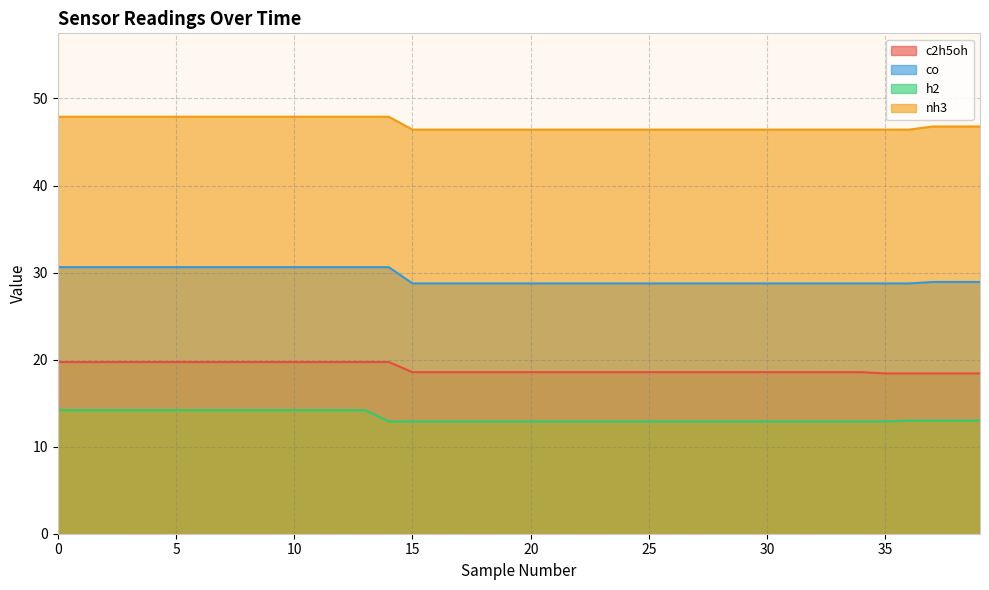

True or false: c2h5oh and h2 intersect in this chart.

False